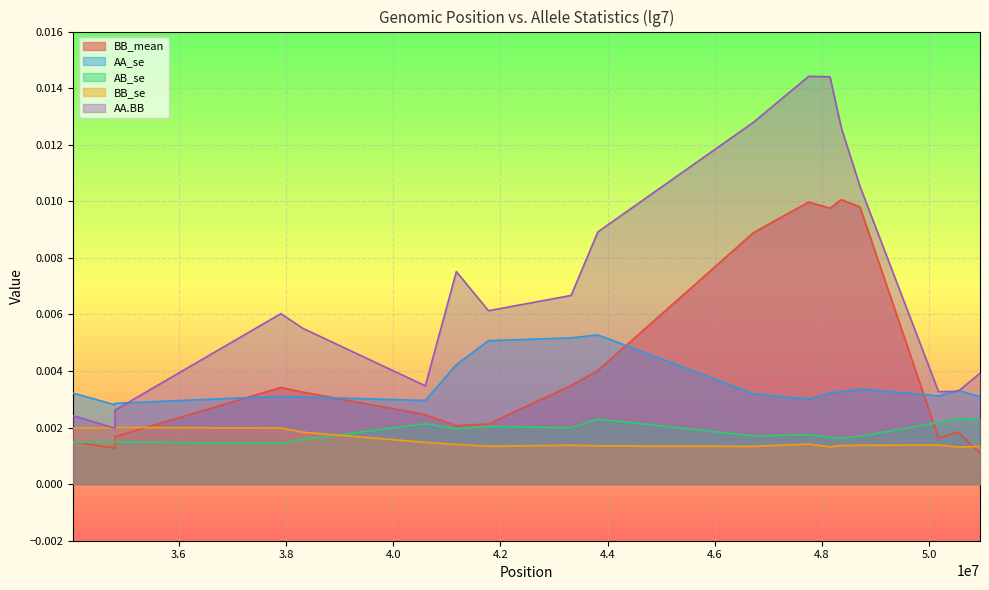

Is the value of AA.BB at 50176445 greater than the value of AA_se at 50540351?

No